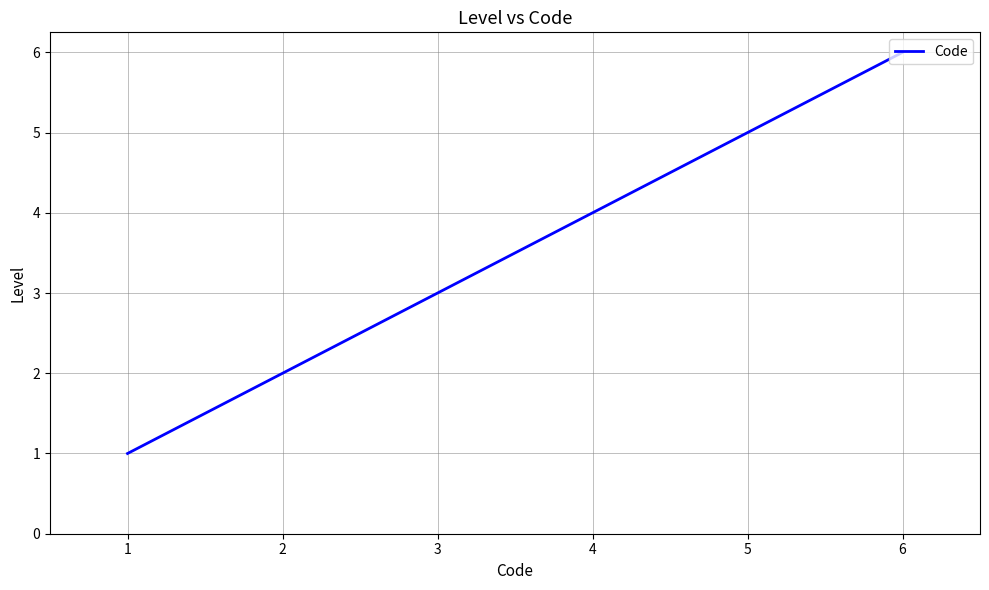

Which category has the highest value across all series?

6